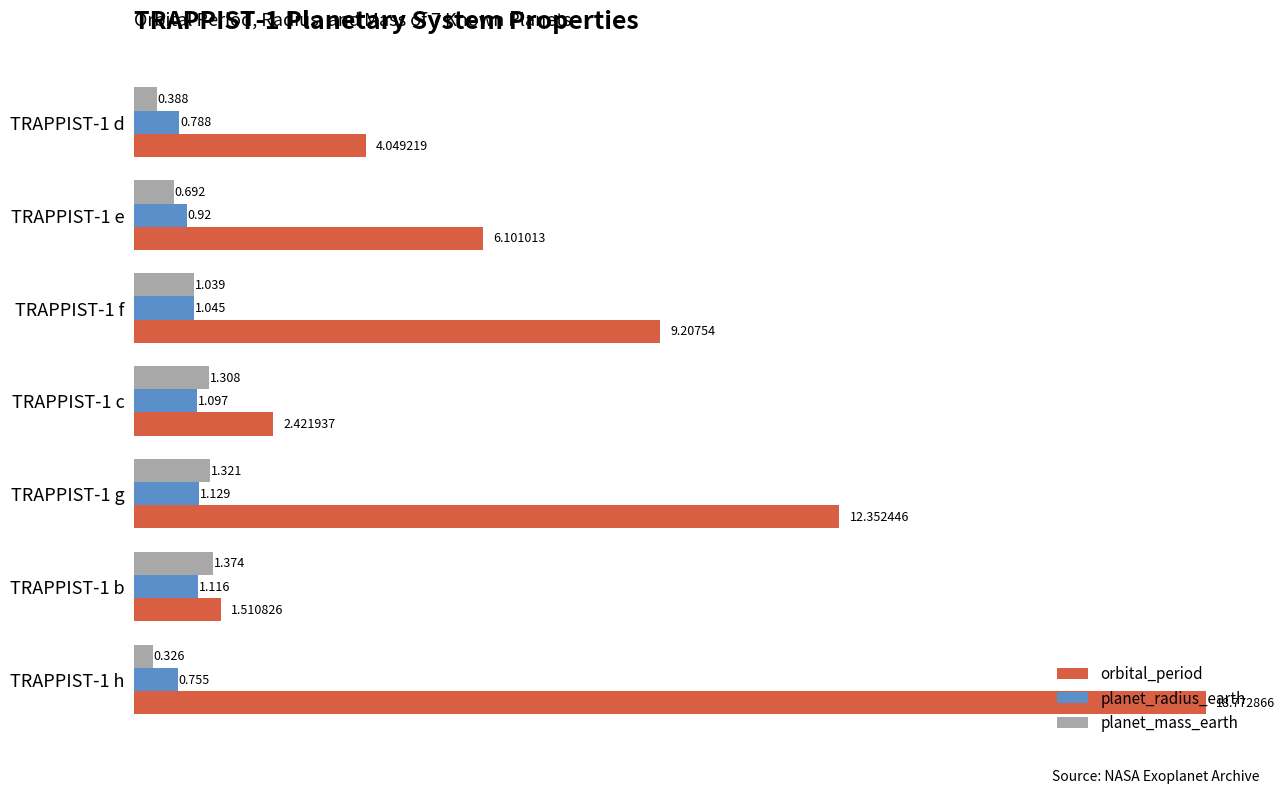

Rank the series by their maximum value, from lowest to highest.

planet_radius_earth, planet_mass_earth, orbital_period